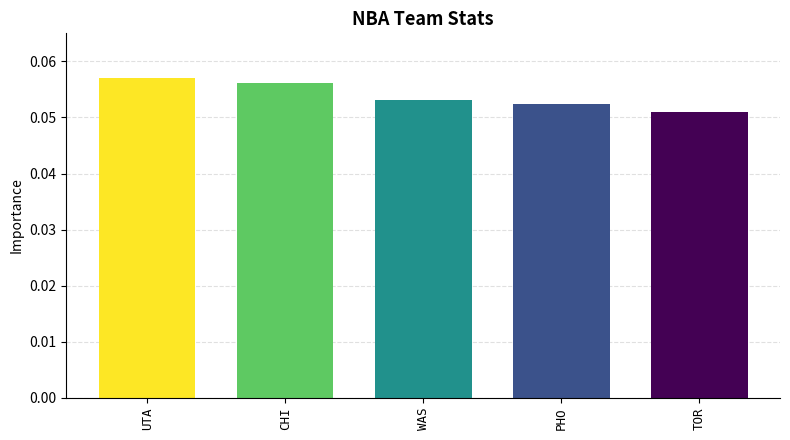

How many categories are shown in the chart?

5